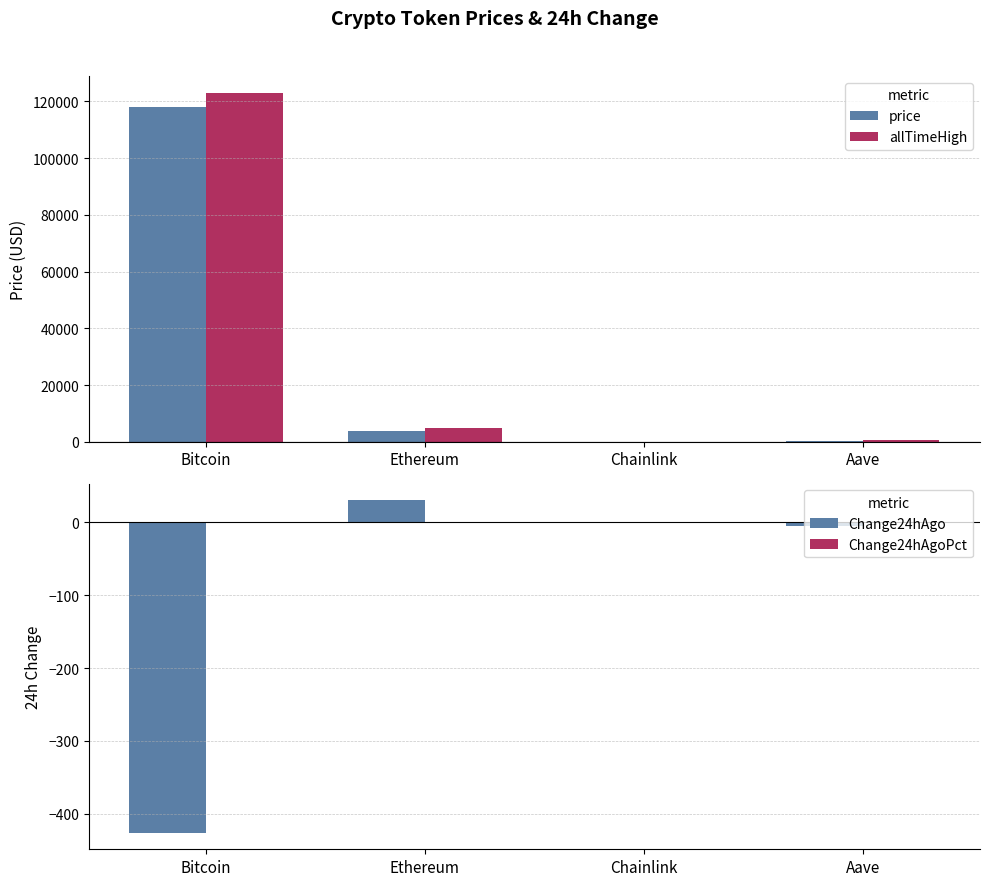

What is the spread (max minus min) of values at Bitcoin?

123264.0